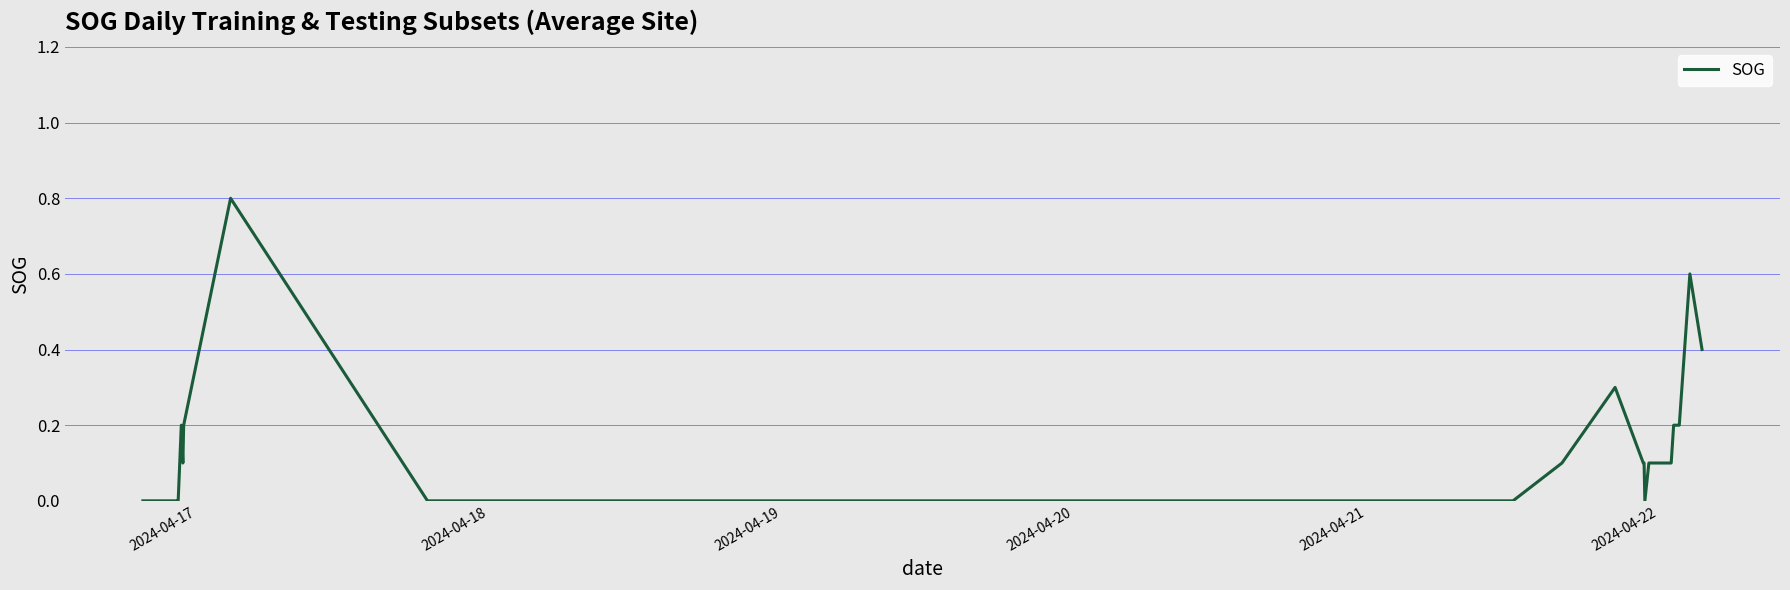

What is the greatest value displayed?

0.8